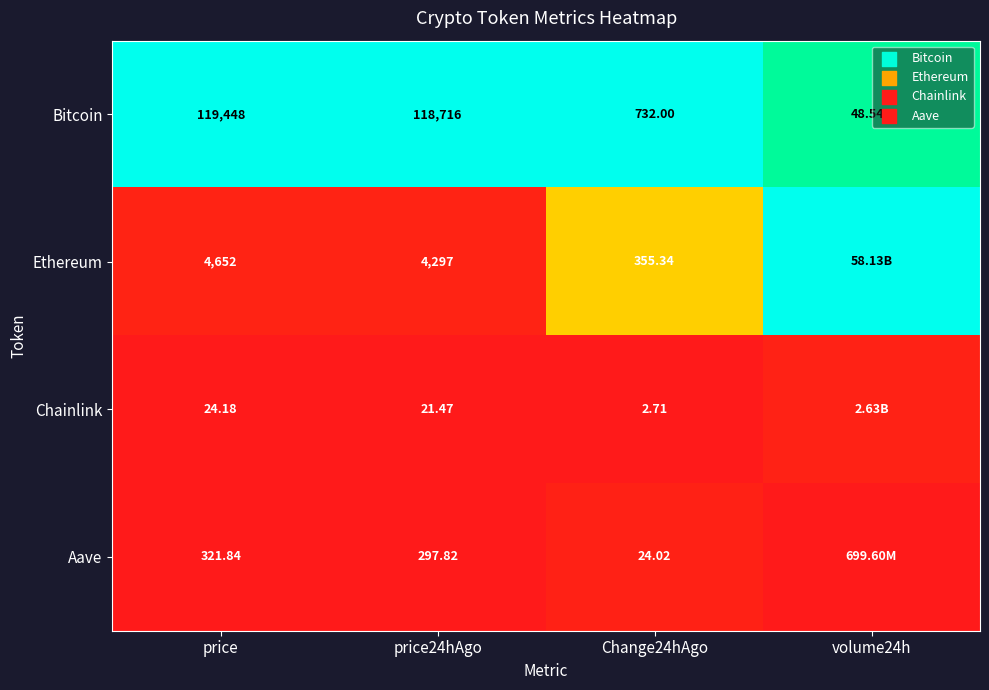

Is the value of Aave at Change24hAgo greater than the value of Chainlink at price?

No